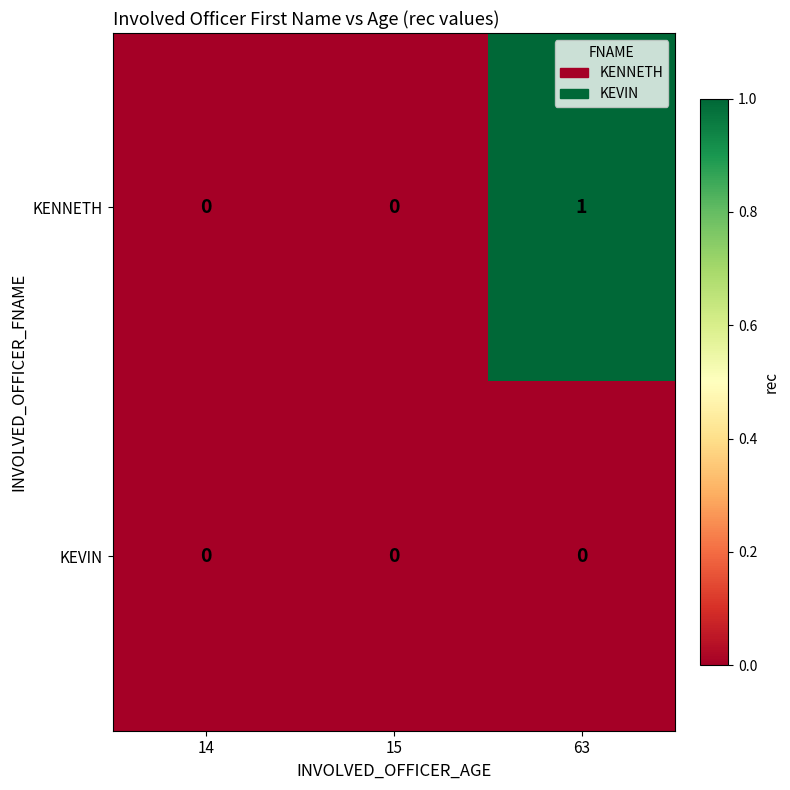

At which category is the sum across all series the highest?

63